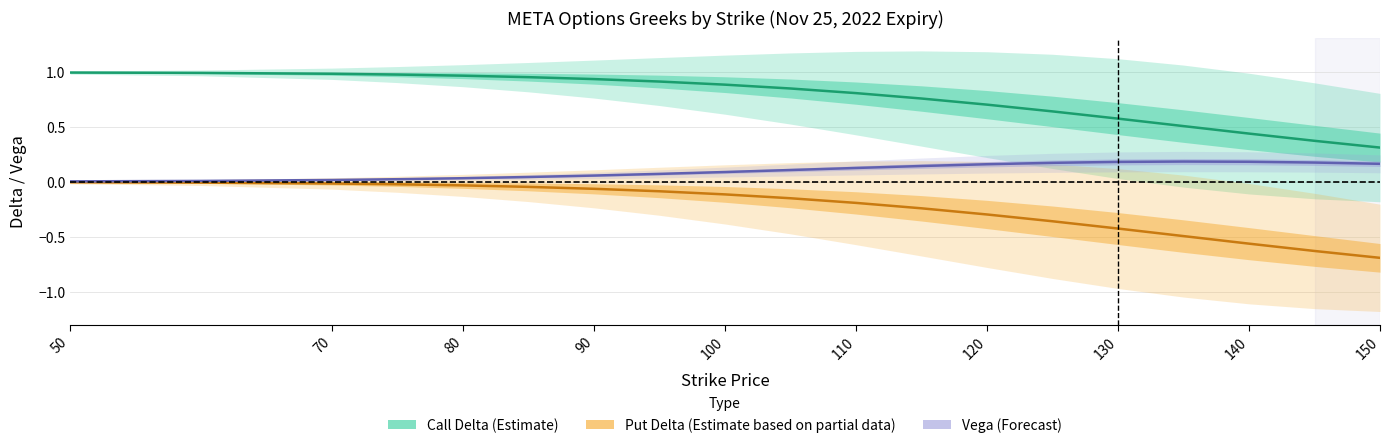

What is the sum of the Vega (Forecast) values at 100 and 90?

0.1